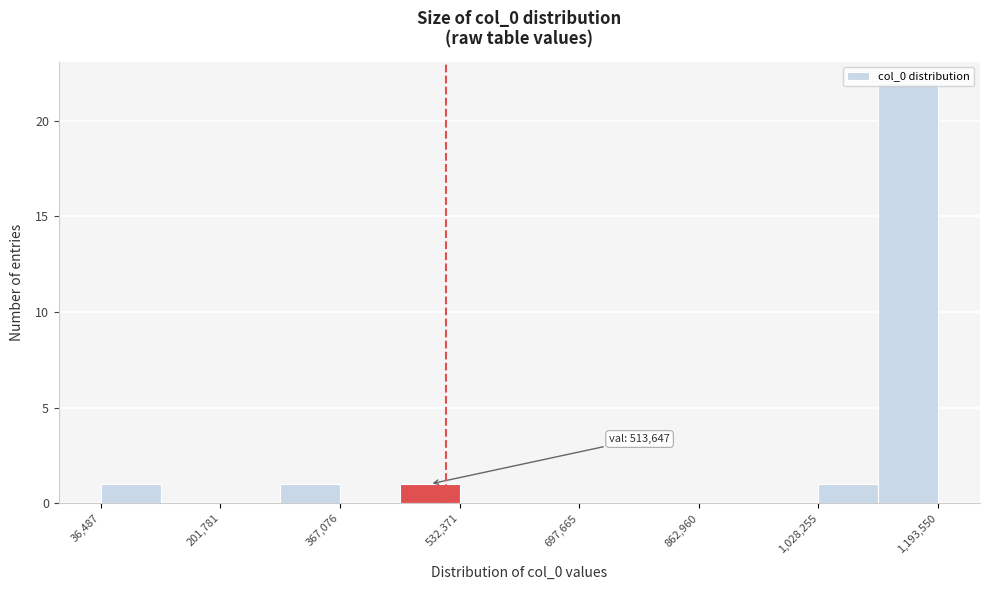

Over which range of the x-axis is the bar tallest?

1120000 to 1200000